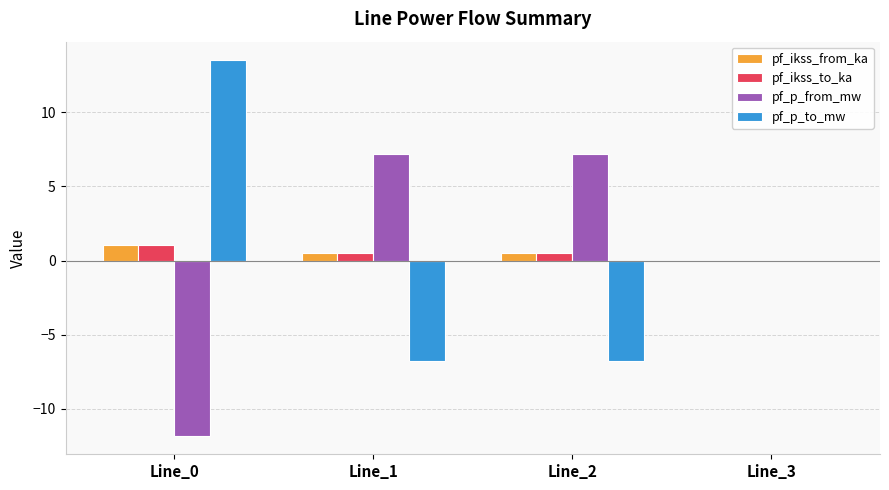

What is the difference between the pf_p_to_mw values at Line_3 and Line_2?

6.7